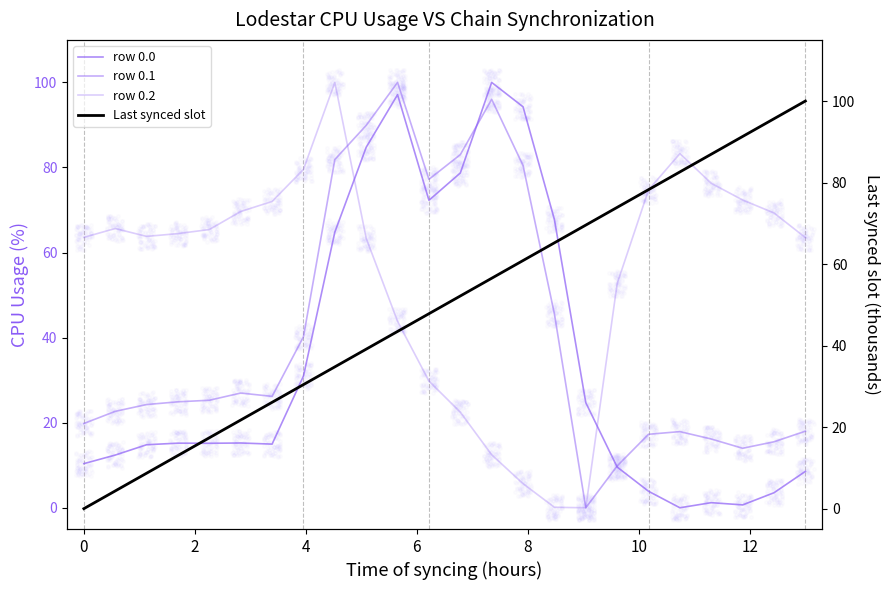

Which series contains the highest Y value?

row 0.0